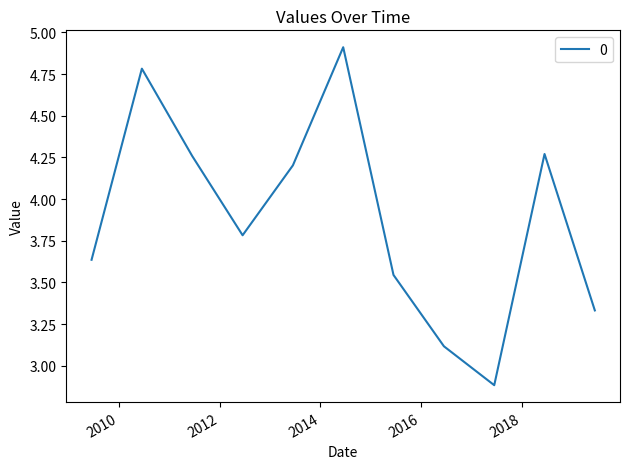

What is the difference between the maximum and minimum values?

2.0